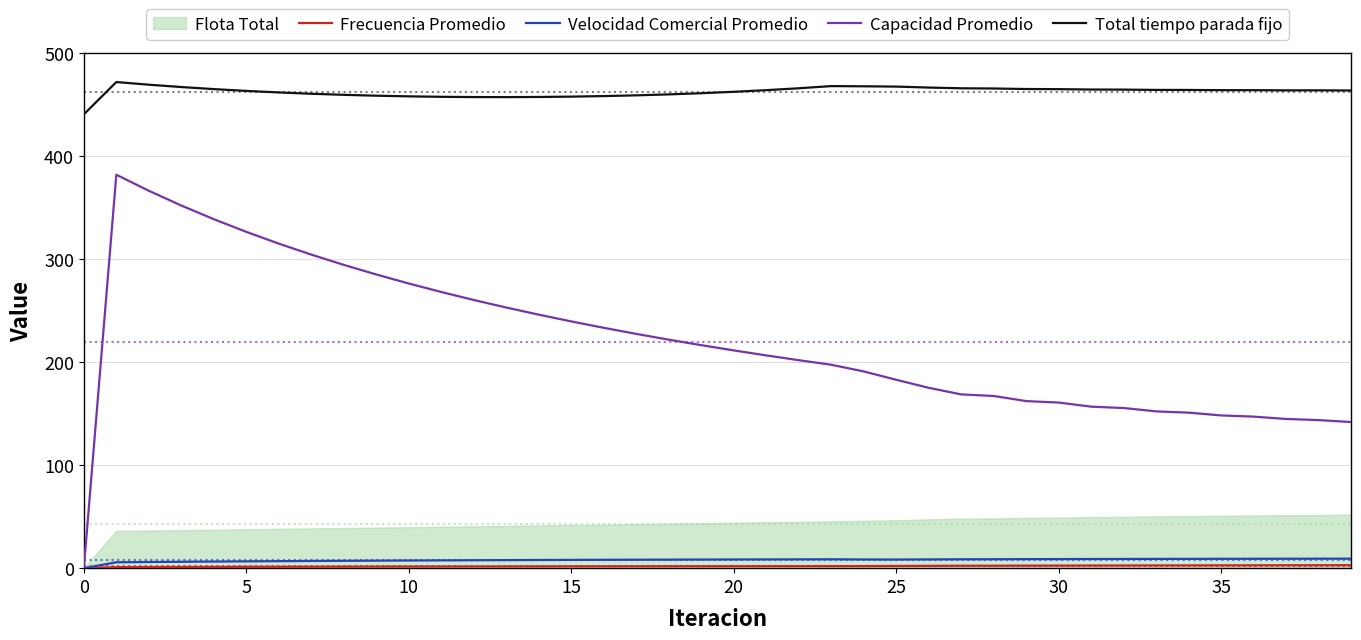

What is the maximum value for Total tiempo parada fijo?

471.9